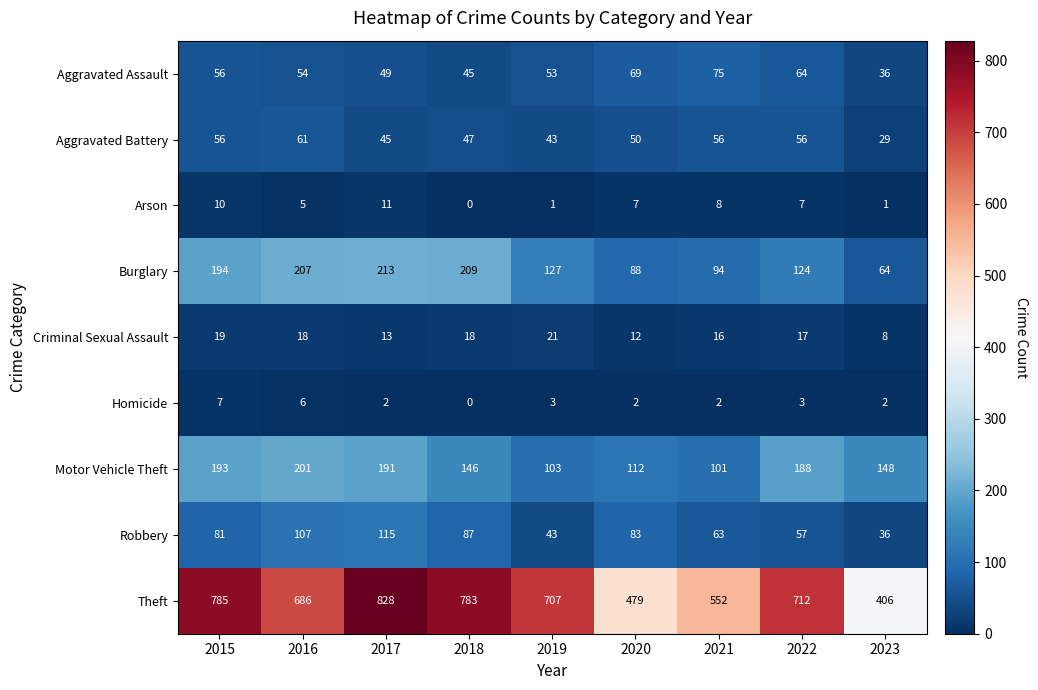

List the series in order of their peak value, highest first.

Theft, Burglary, Motor Vehicle Theft, Robbery, Aggravated Assault, Aggravated Battery, Criminal Sexual Assault, Arson, Homicide